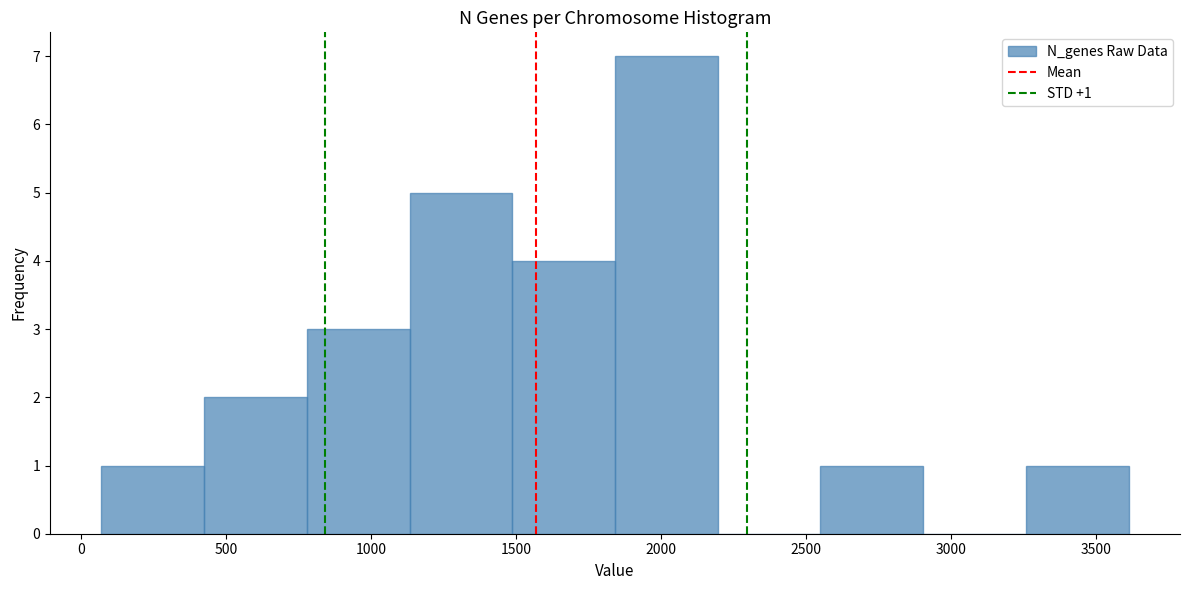

Over which range of the x-axis is the bar tallest?

1850 to 2200